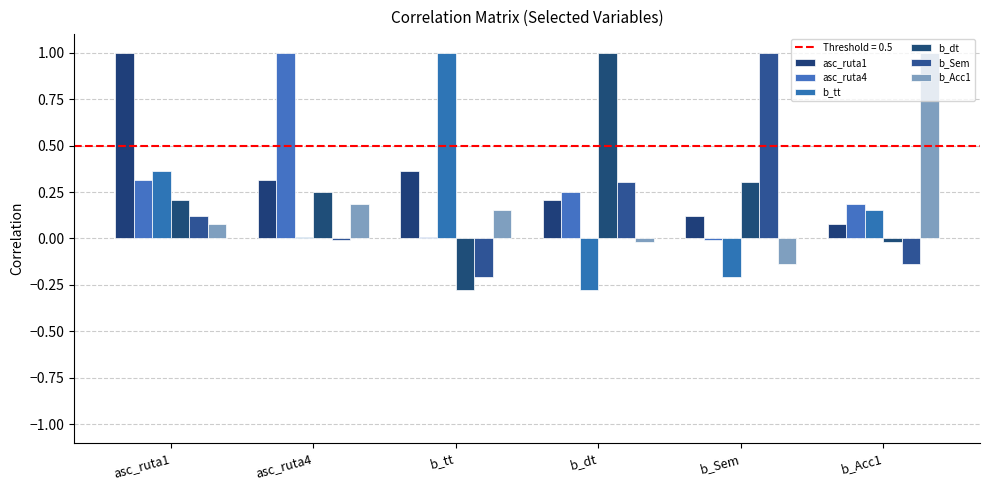

Between b_tt and b_Acc1, which is larger?

b_tt